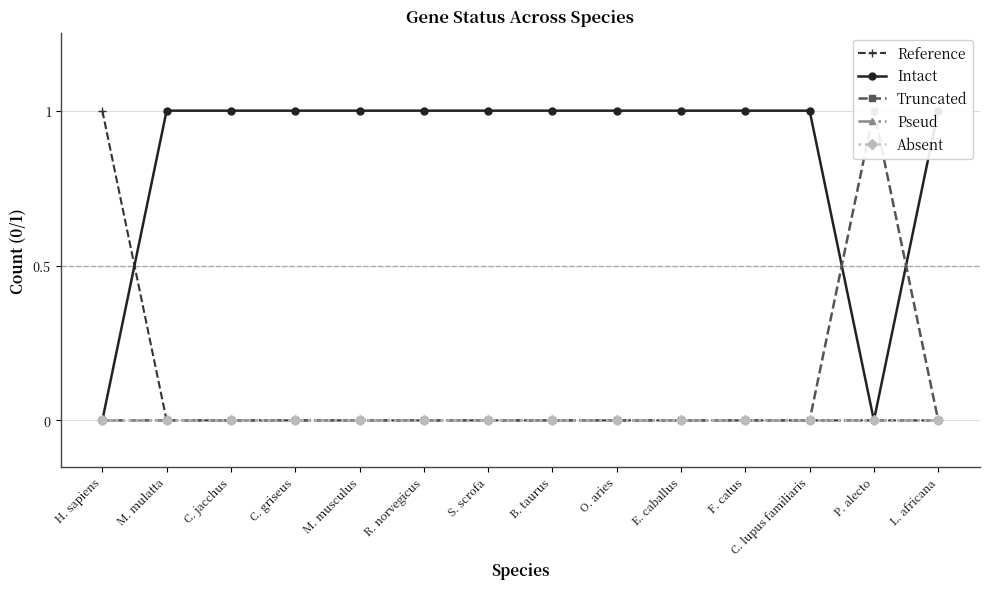

Rank the series at B. taurus from lowest to highest value.

Reference, Truncated, Pseud, Absent, Intact